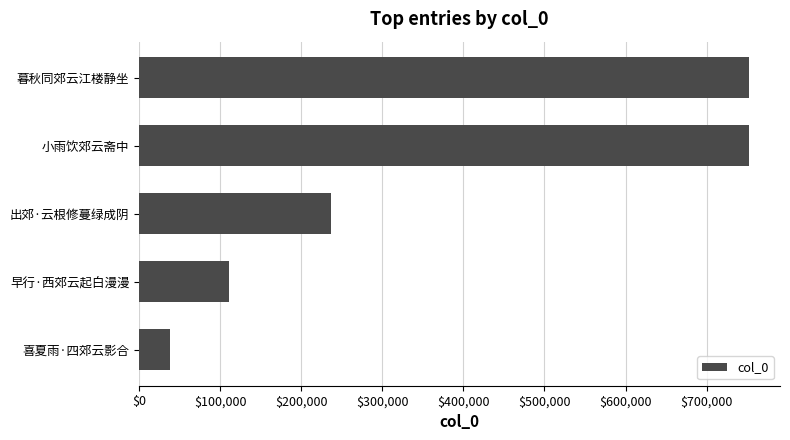

What is the change in value from 出郊·云根修蔓绿成阴 to 小雨饮郊云斋中?

+516931